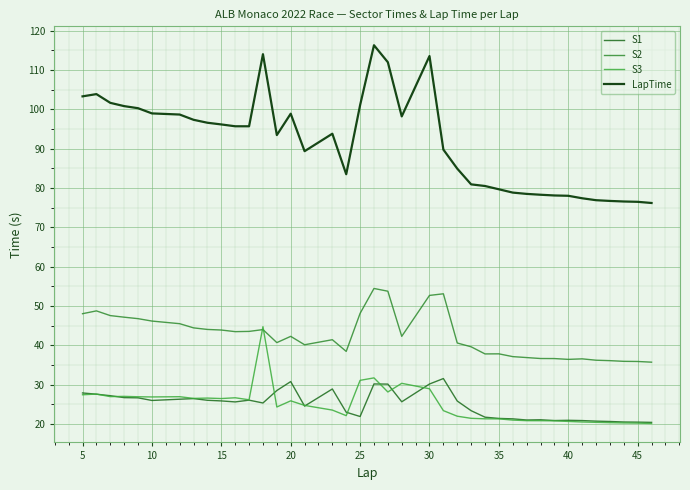

Is this an area chart (filled region under the line)?

No